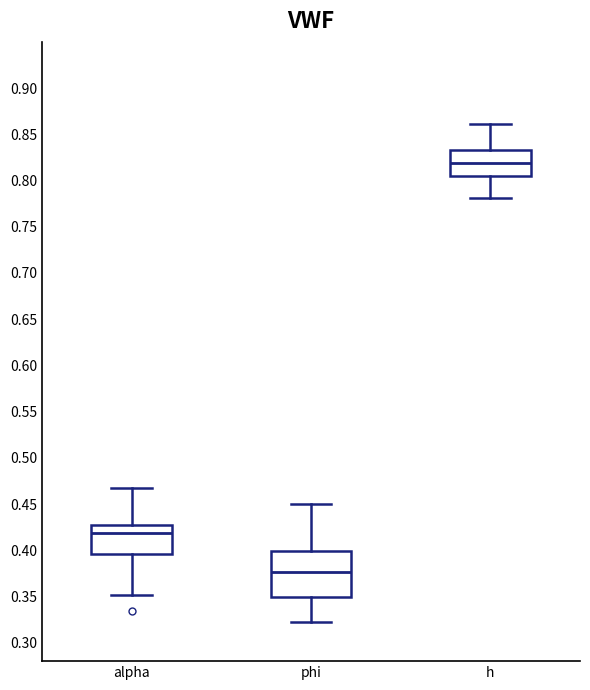

Reading left to right, read every box against the y-axis: the position of its median line, the range the box covers, and the ends of its whiskers. The values are not printed on the chart, so give them approximately, as read against the axis.

alpha: median 0.420, box 0.395 to 0.430, whiskers 0.350 to 0.470
phi: median 0.375, box 0.350 to 0.400, whiskers 0.320 to 0.450
h: median 0.820, box 0.805 to 0.835, whiskers 0.780 to 0.860